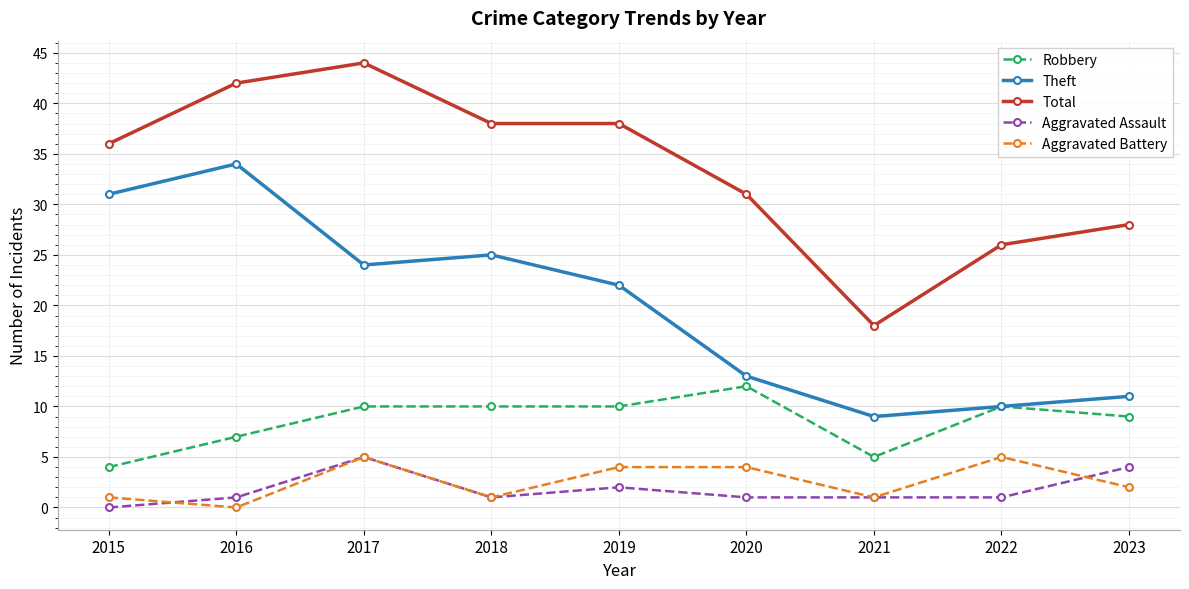

What are all the series names shown in the legend?

Robbery, Theft, Total, Aggravated Assault, Aggravated Battery